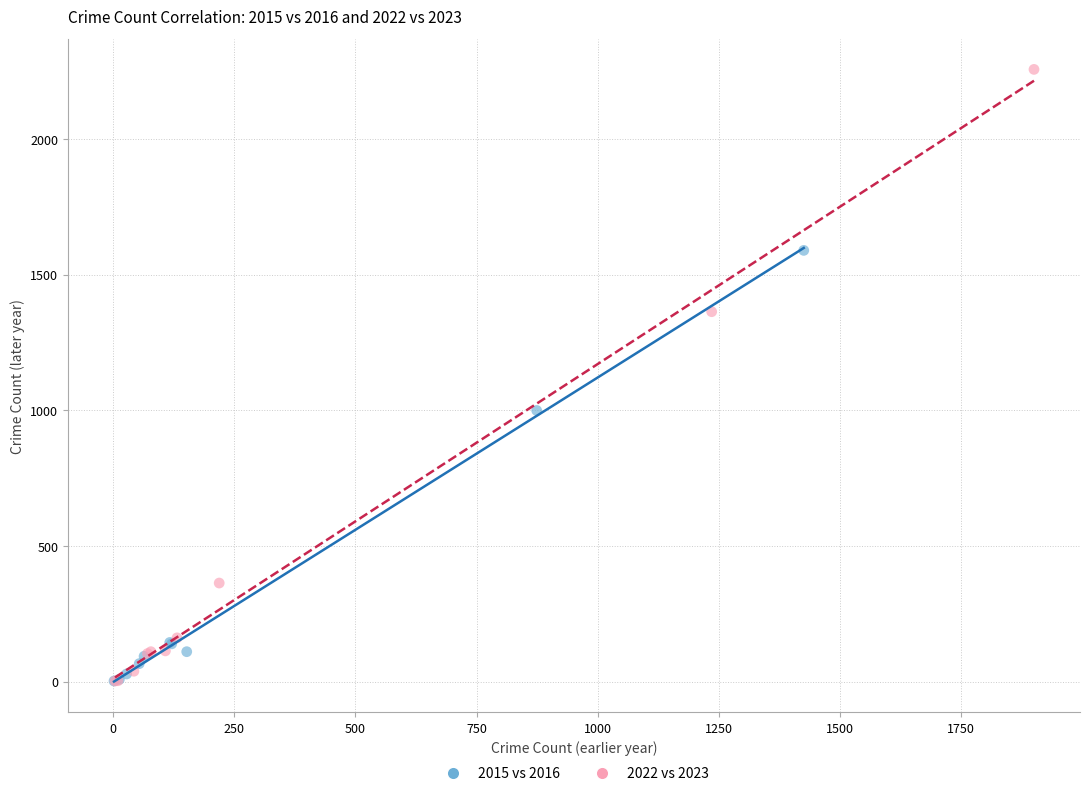

Which series reaches the maximum Y coordinate?

2022 vs 2023